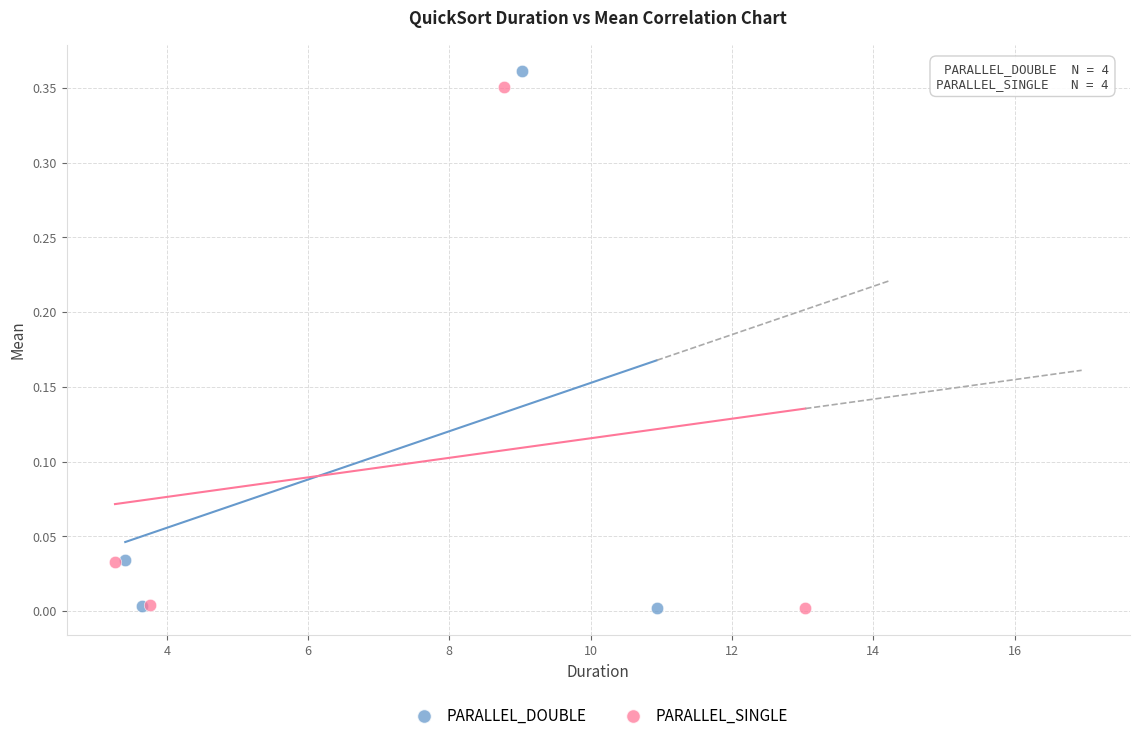

Which series has the largest Y range (max minus min)?

PARALLEL_DOUBLE